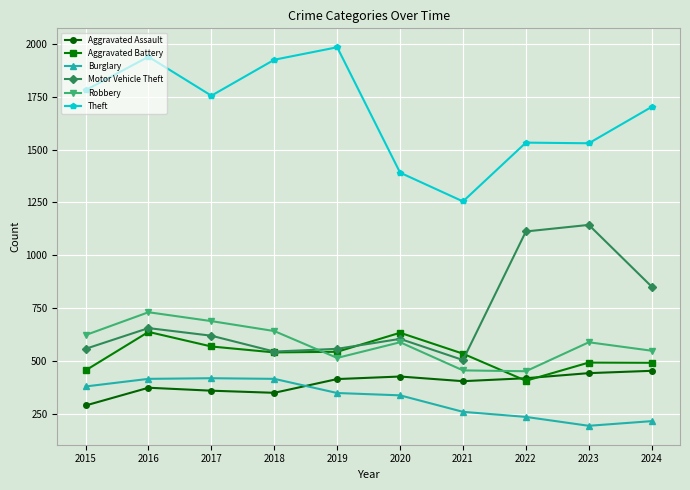

Read the Aggravated Battery value at 2024, to the nearest 50.

500